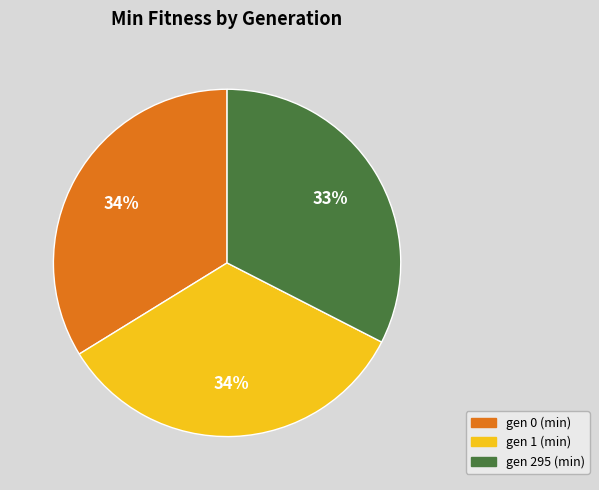

The gen 0 (min) slice represents 34% of the pie. True or false?

True